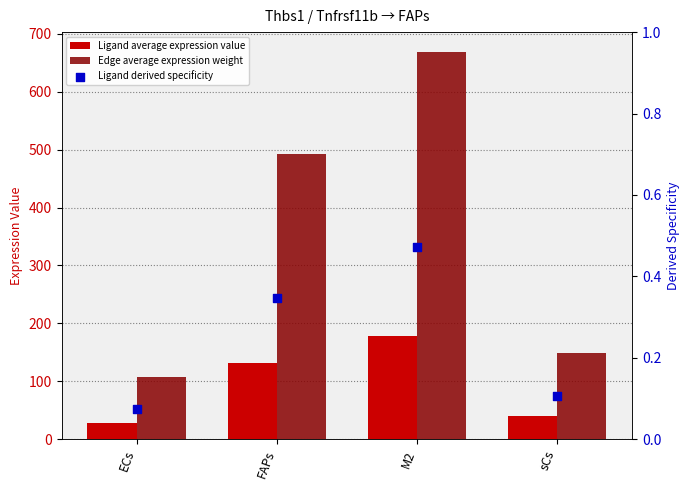

What are all the series names shown in the legend?

Ligand average expression value, Edge average expression weight, Ligand derived specificity